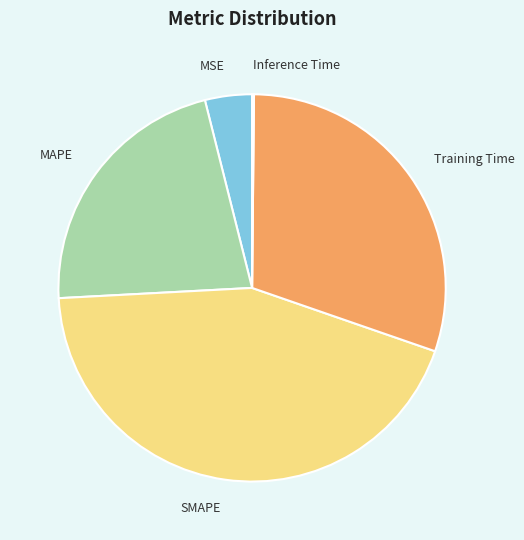

Which has a higher value, MSE or SMAPE?

SMAPE